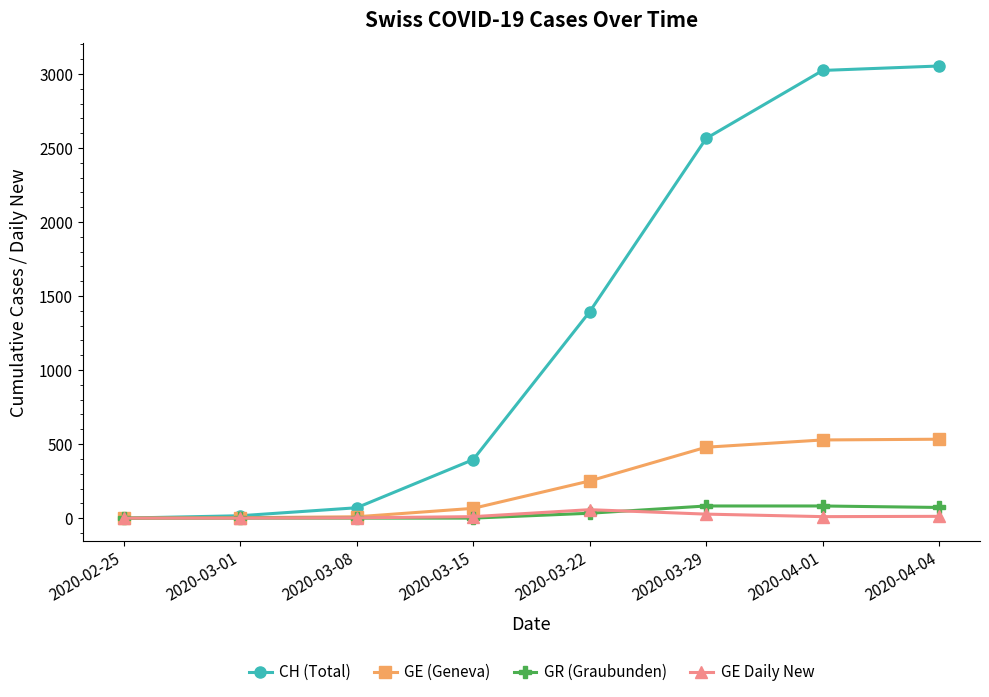

What is the label of the 7th point from the right?

2020-03-01